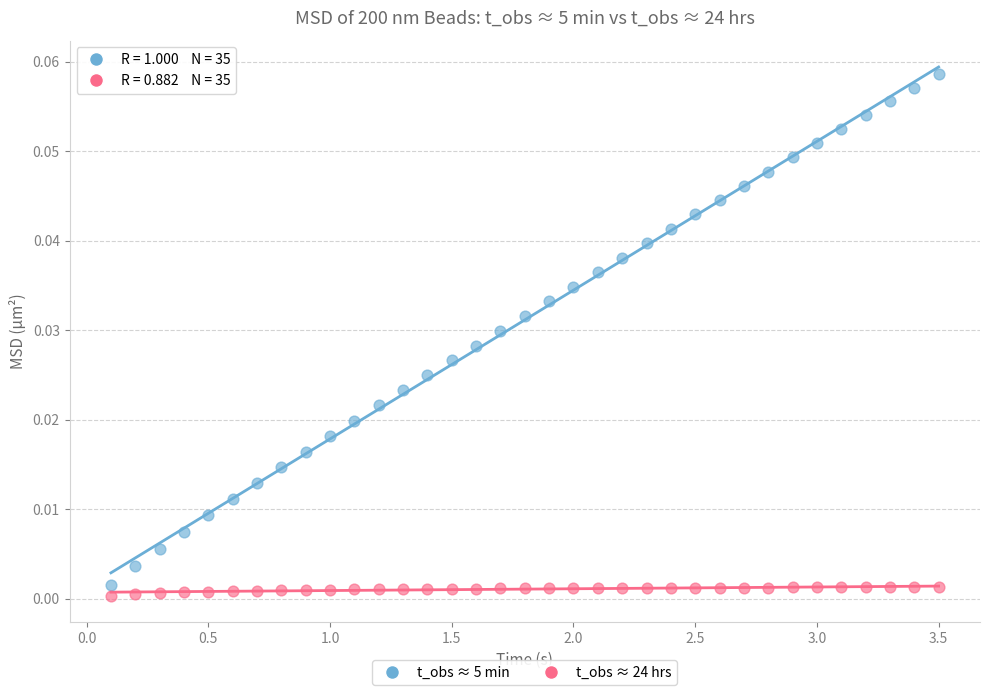

What are all the series names shown in the legend?

t_obs ≈ 5 min, t_obs ≈ 24 hrs